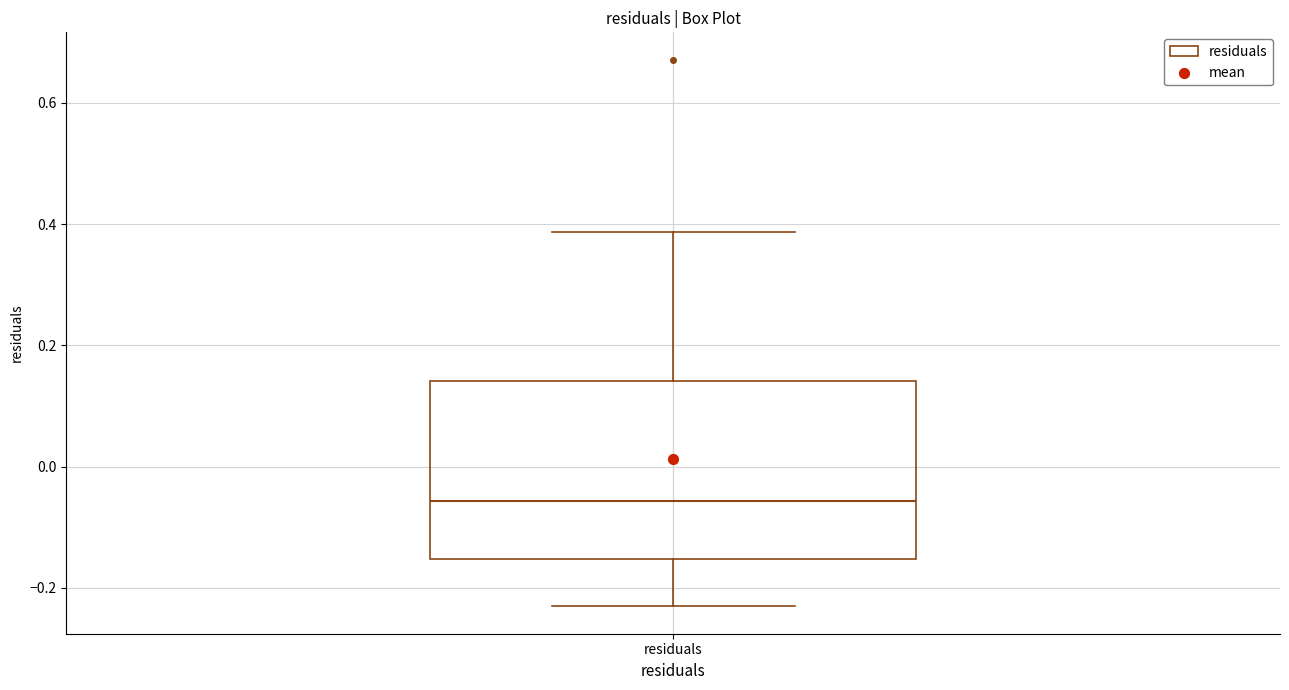

Read this box plot against the y-axis: the position of the median line, the range covered by the box, and the ends of both whiskers. The values are not printed on the chart, so give them approximately, as read against the axis.

median -0.06, box -0.16 to 0.14, whiskers -0.24 to 0.38